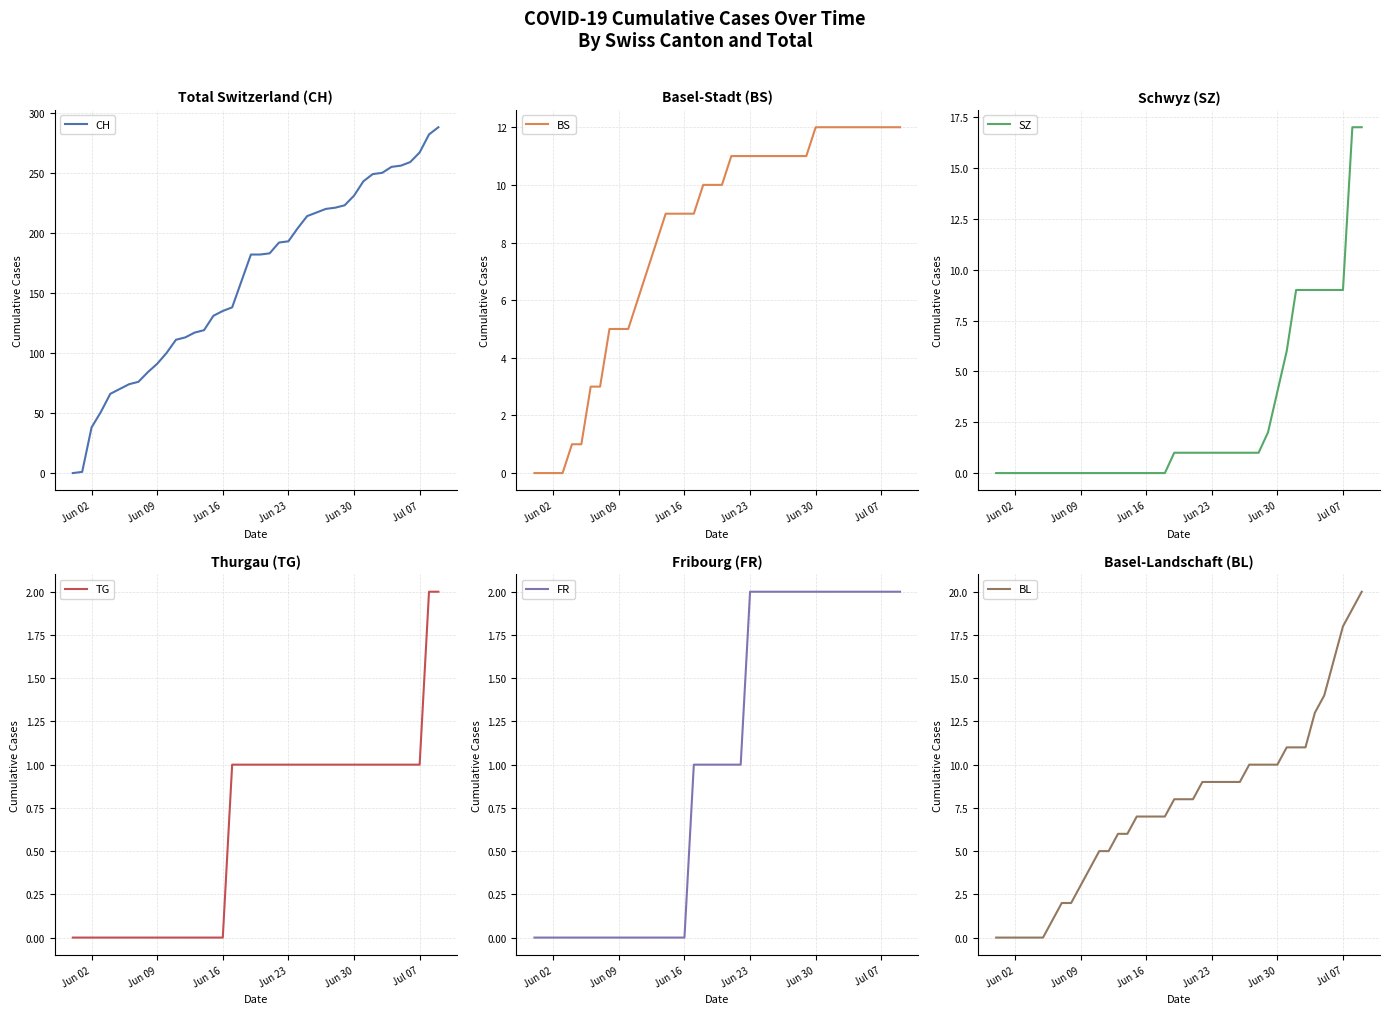

What is the highest value of the CH series?

288